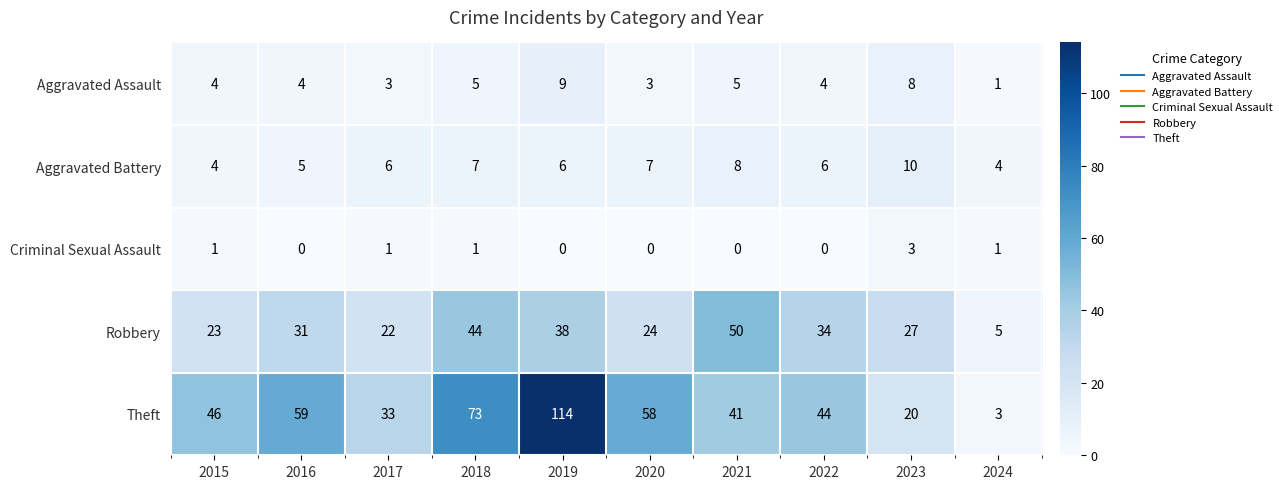

At how many categories does at least one series exceed 72?

2